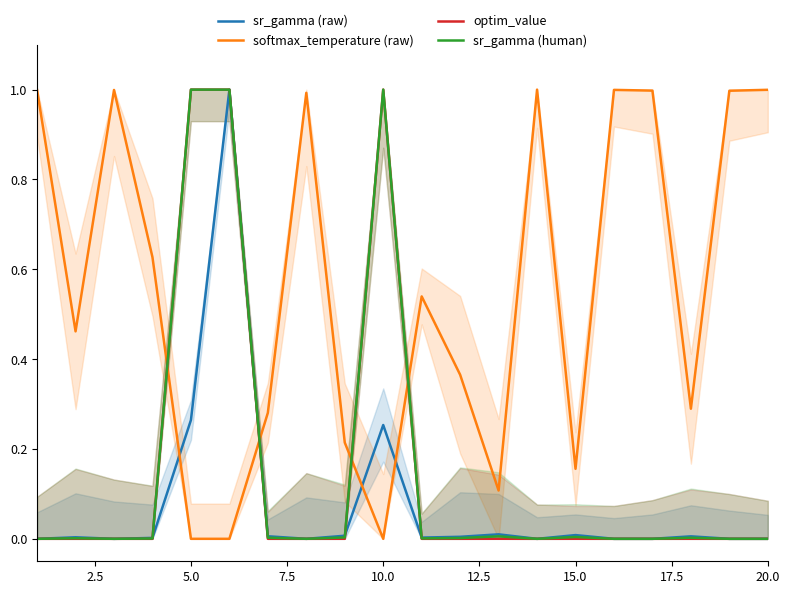

What is the average value of the sr_gamma (human) series?

0.2